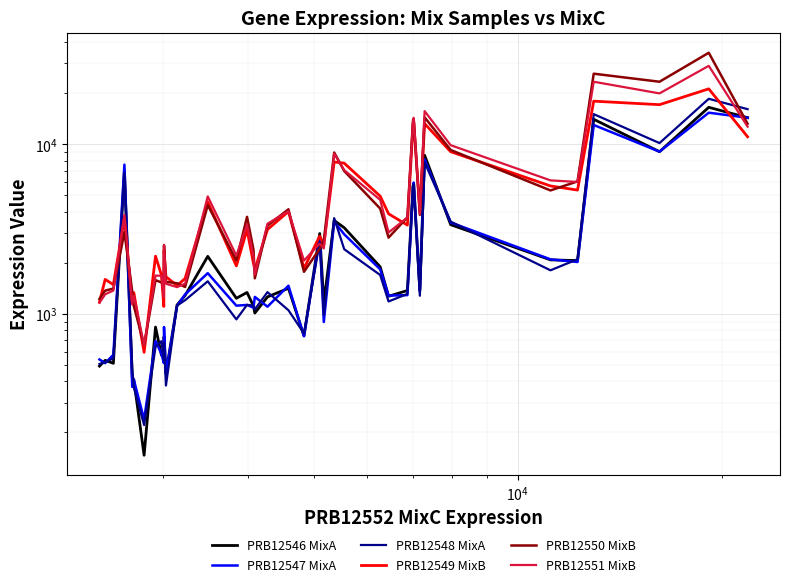

List the series in order of their peak value, lowest first.

PRB12547 MixA, PRB12546 MixA, PRB12548 MixA, PRB12549 MixB, PRB12551 MixB, PRB12550 MixB